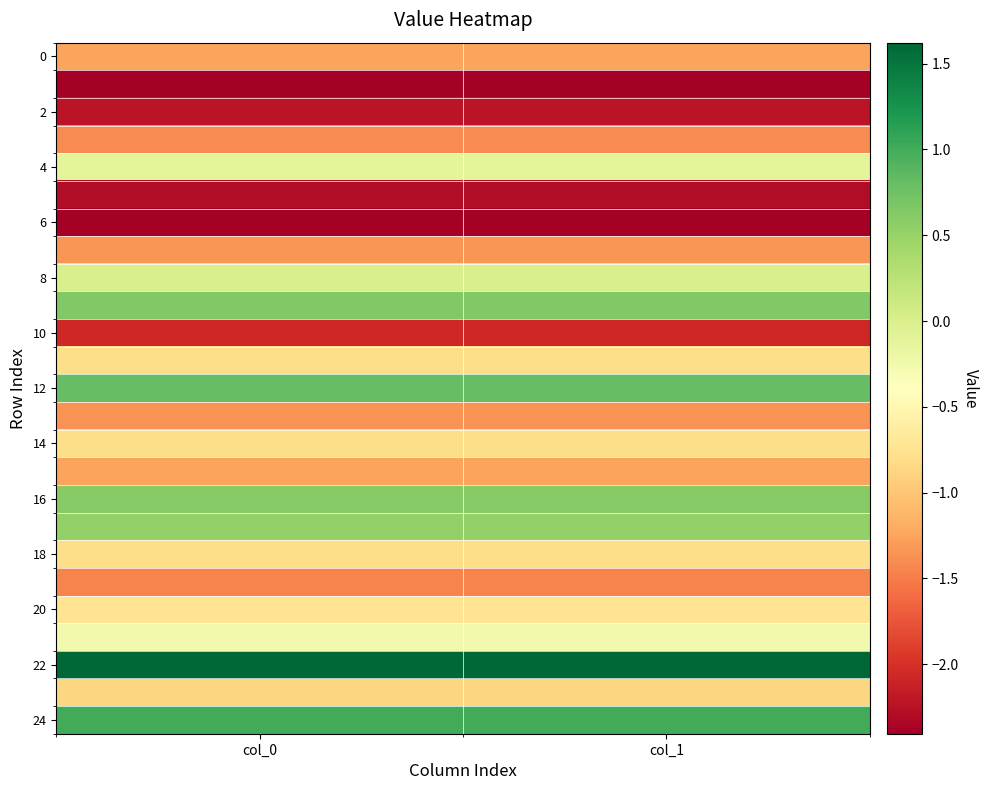

At how many categories does at least one series exceed 0?

2